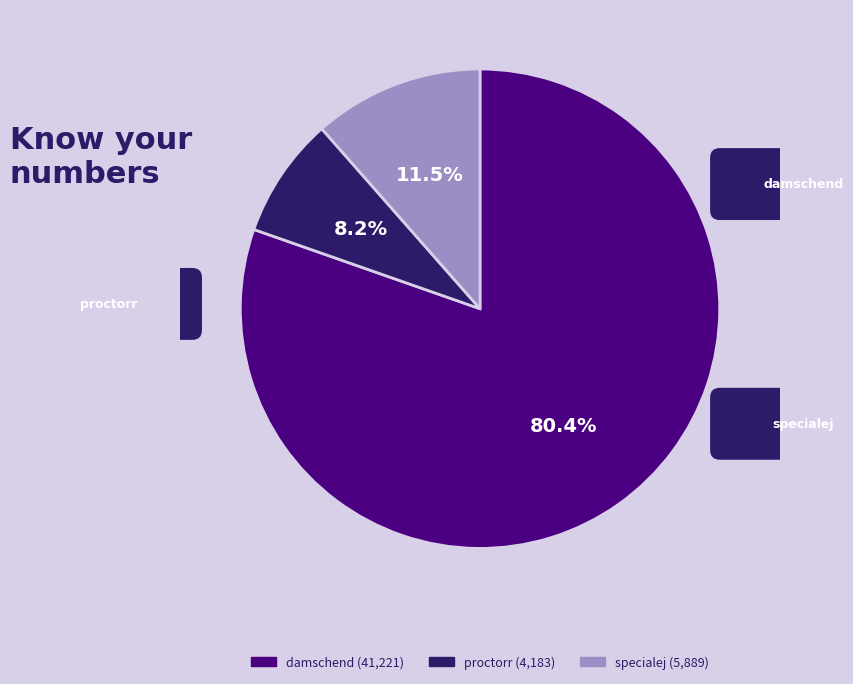

Is specialej the majority of the pie?

No